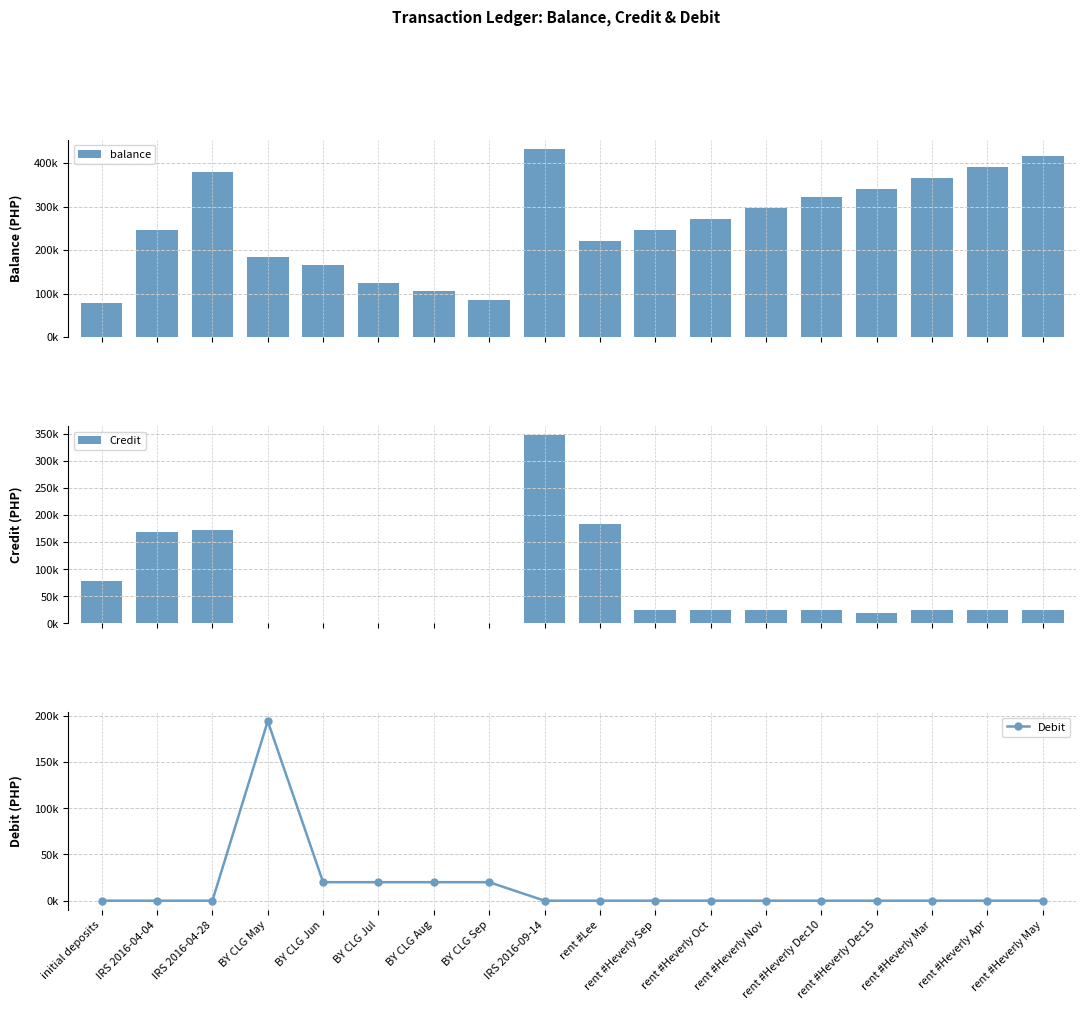

What is the label of the 8th bar from the left?

BY CLG Sep